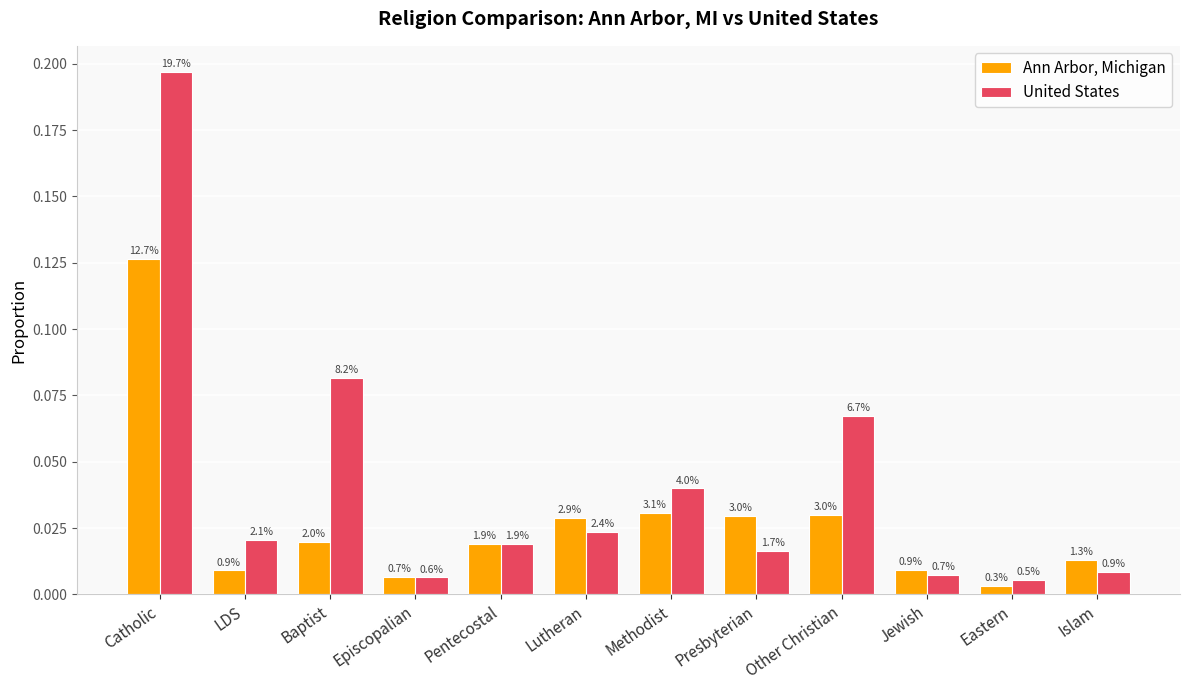

The value of United States at Catholic is 0.3. True or false?

False